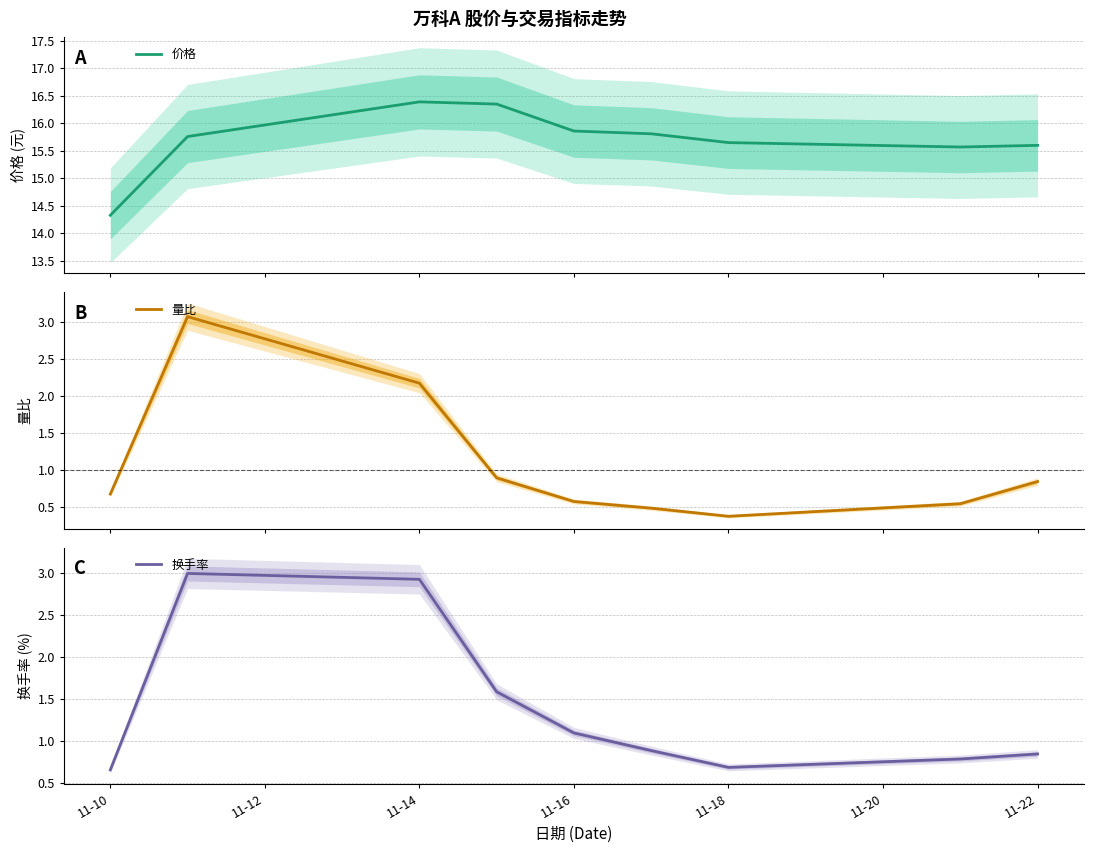

Is this an area chart (filled region under the line)?

No